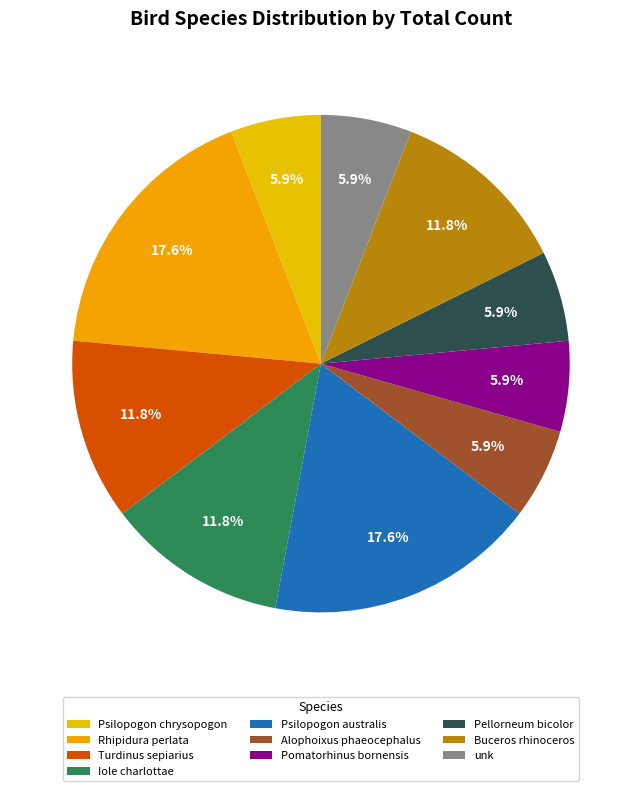

How many segments does this pie chart have?

10